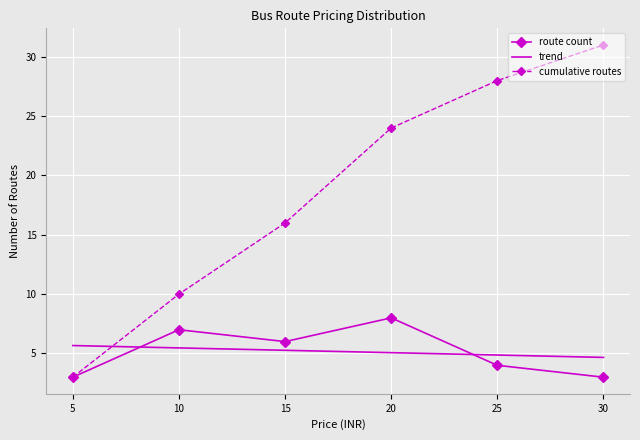

What is the maximum value for cumulative routes?

31